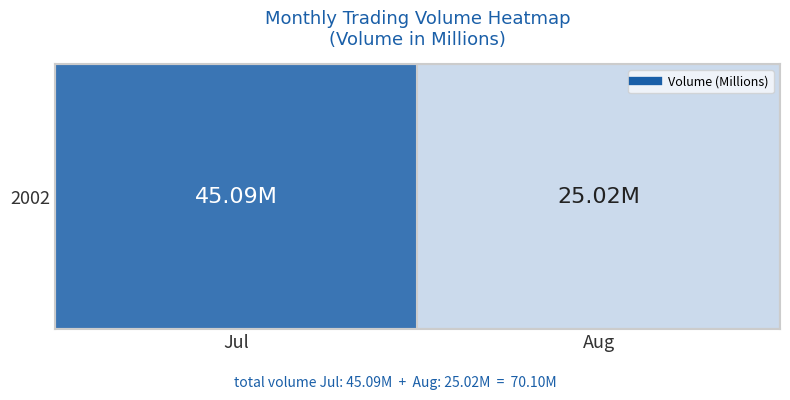

List the labels in order of value, smallest first.

Aug, Jul